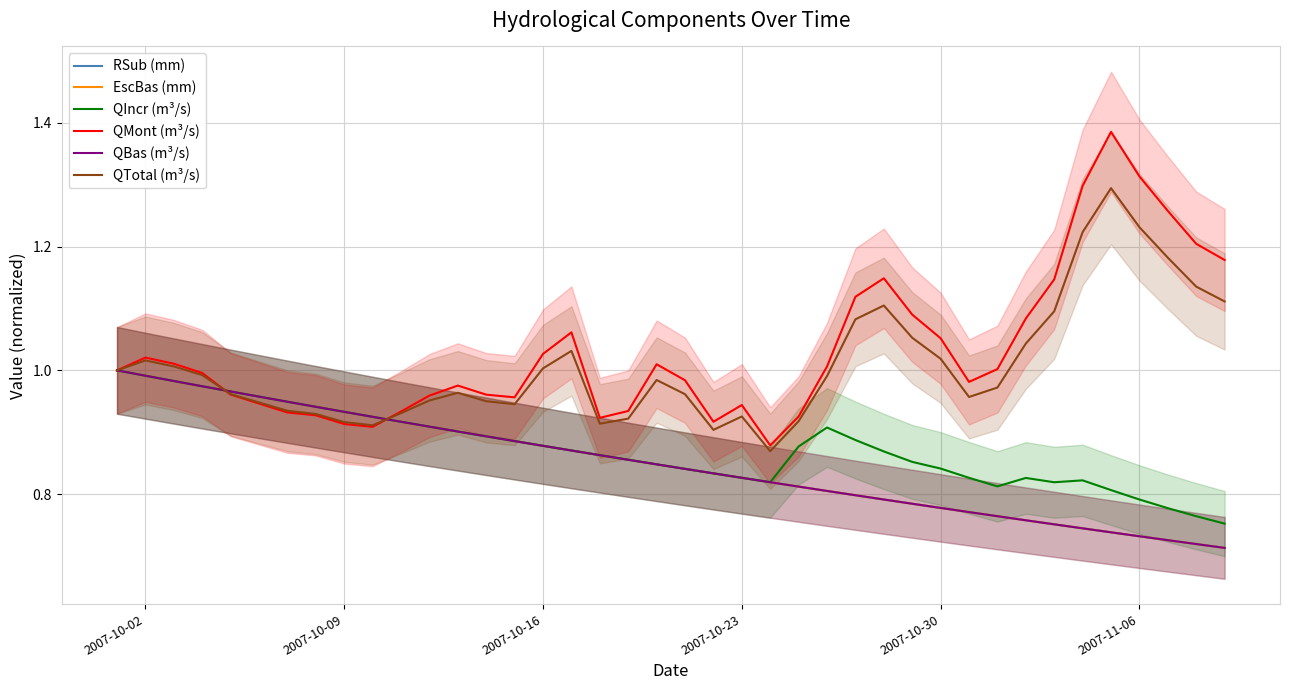

True or false: QIncr (m³/s) and RSub (mm) cross at least once.

True